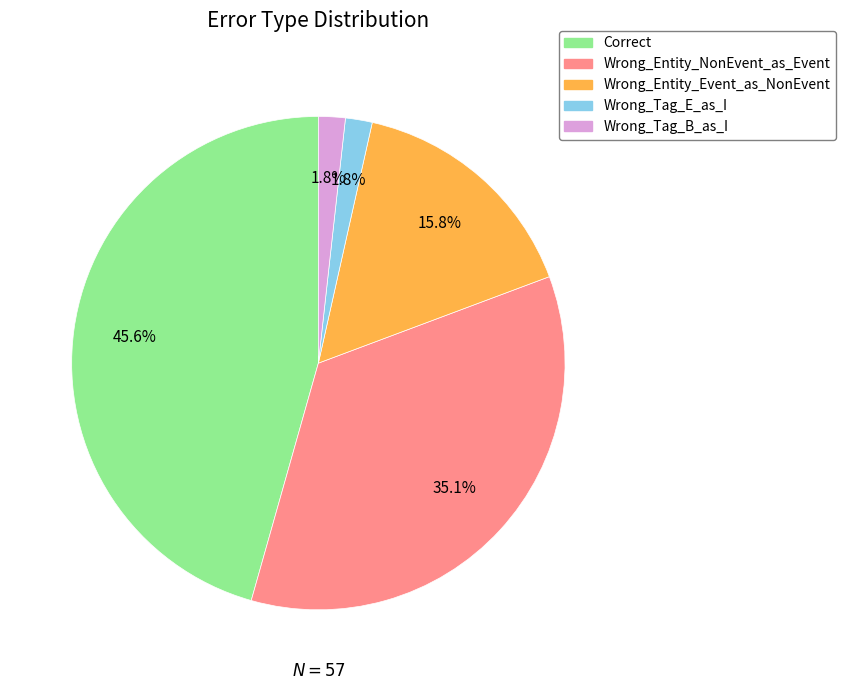

To the nearest percent, what is the combined percentage of Correct and Wrong_Tag_B_as_I?

47%